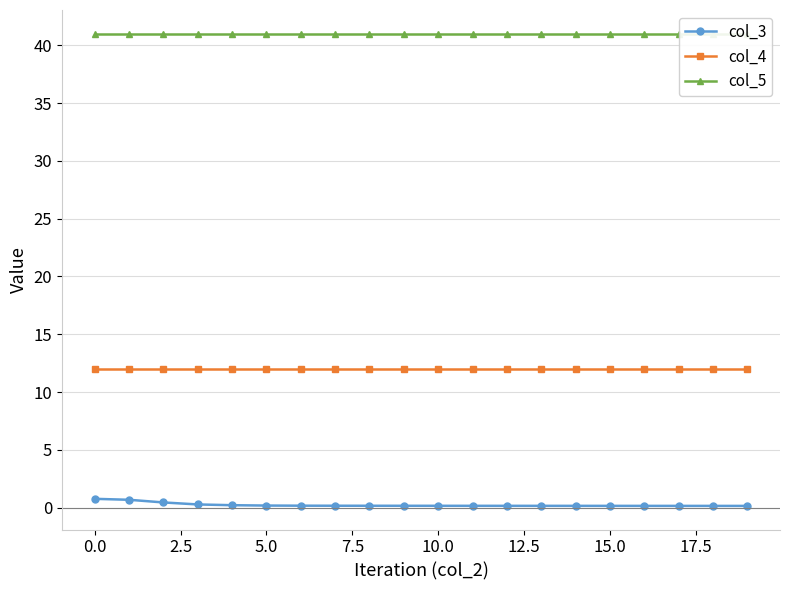

Reading left to right, list all the values displayed in this chart.

col_3: 0.8	0.7	0.5	0.3	0.2	0.2	0.2	0.2	0.2	0.2	0.2	0.2	0.2	0.2	0.2	0.2	0.2	0.2	0.2	0.2
col_4: 12.0	12.0	12.0	12.0	12.0	12.0	12.0	12.0	12.0	12.0	12.0	12.0	12.0	12.0	12.0	12.0	12.0	12.0	12.0	12.0
col_5: 41.0	41.0	41.0	41.0	41.0	41.0	41.0	41.0	41.0	41.0	41.0	41.0	41.0	41.0	41.0	41.0	41.0	41.0	41.0	41.0